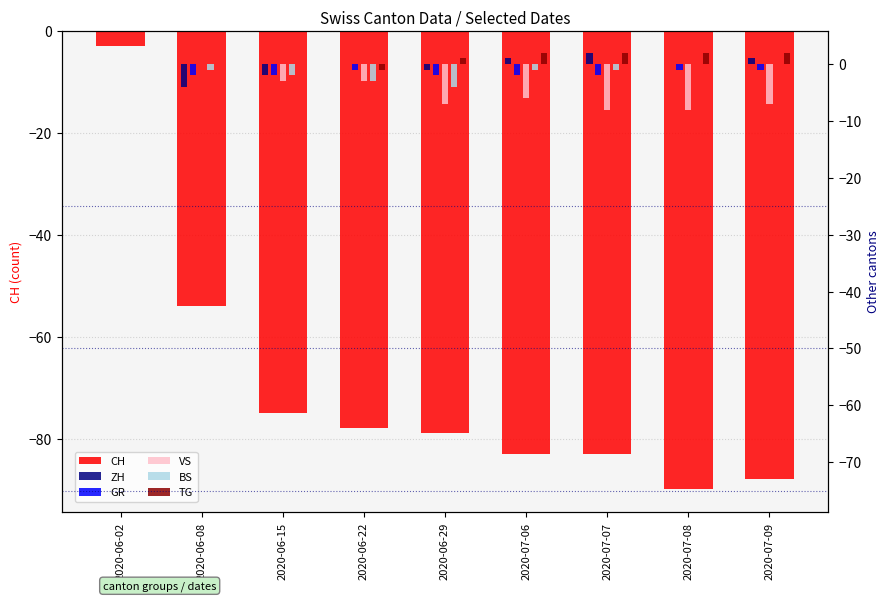

What are all the series names shown in the legend?

CH, ZH, GR, VS, BS, TG